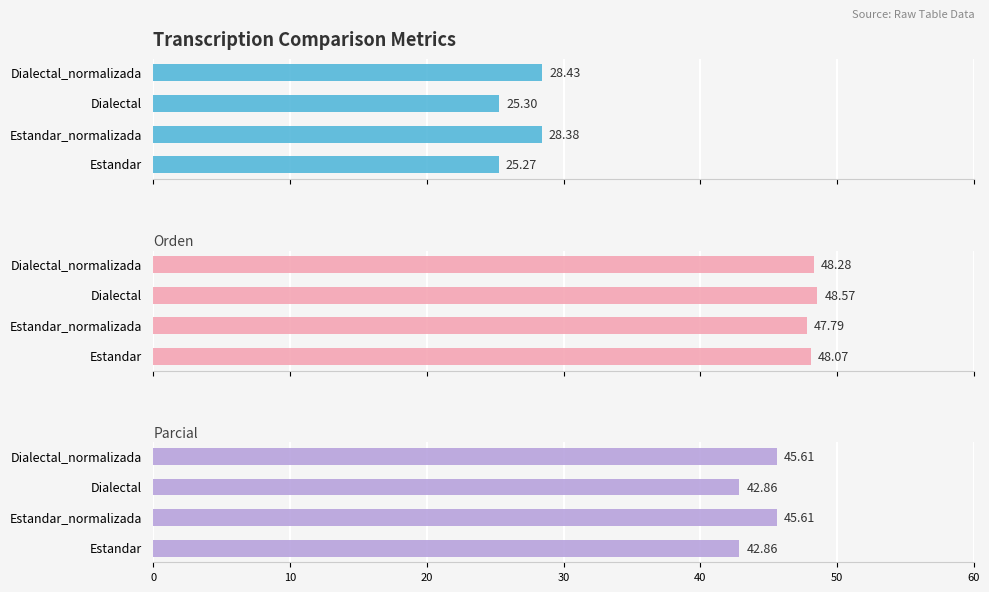

Is the value of Orden at Dialectal_normalizada greater than the value of Levenstein at Estandar?

Yes